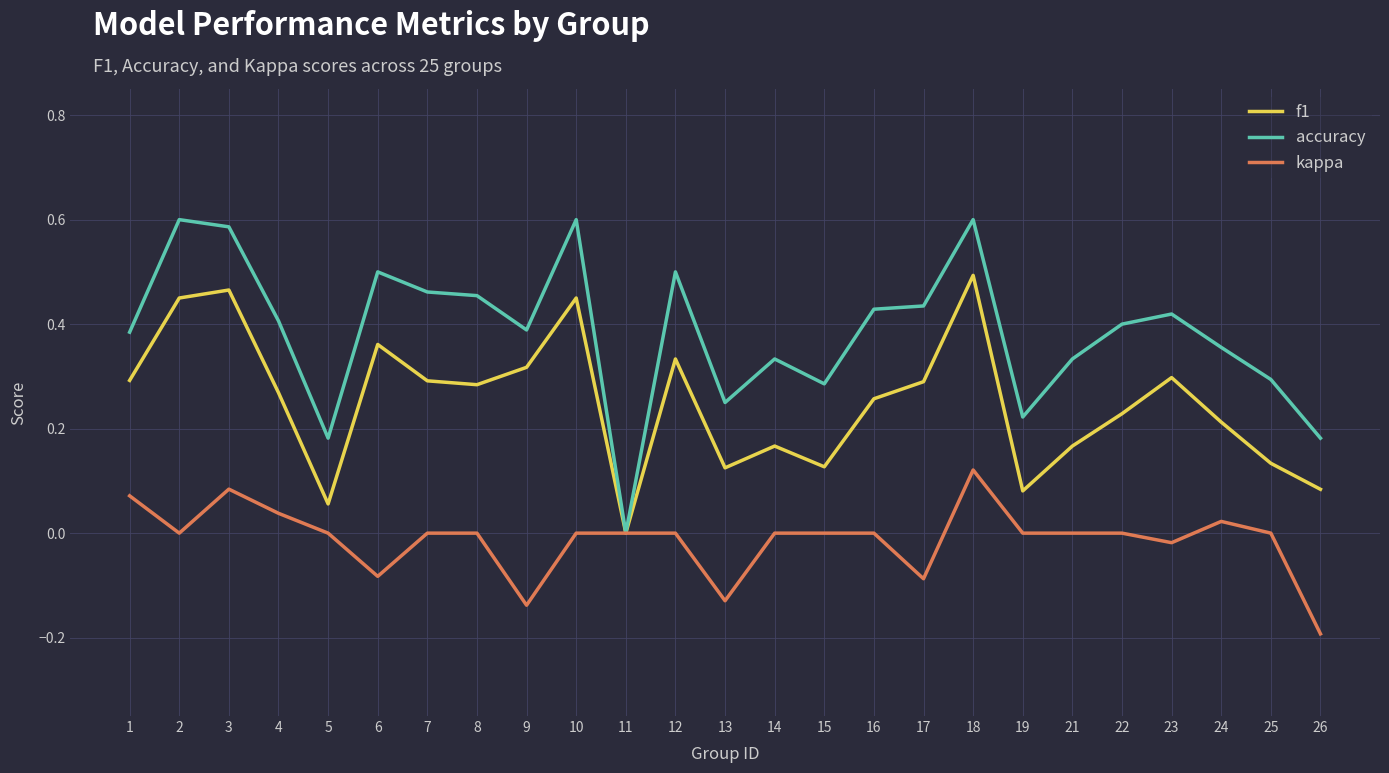

What is the sum of all kappa values?

-0.3